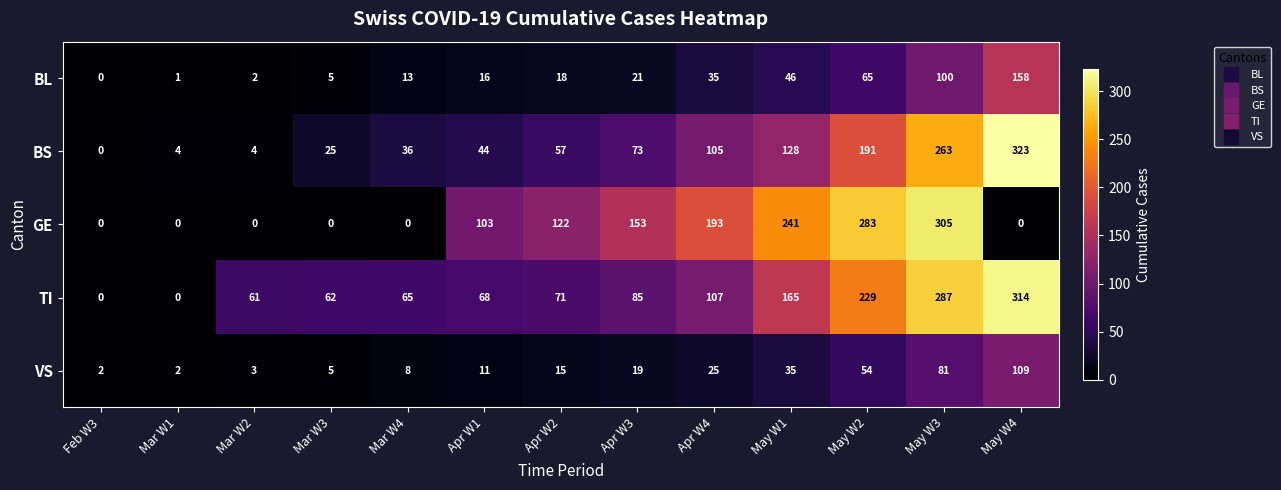

What is the spread (max minus min) of values at Apr W2?

107